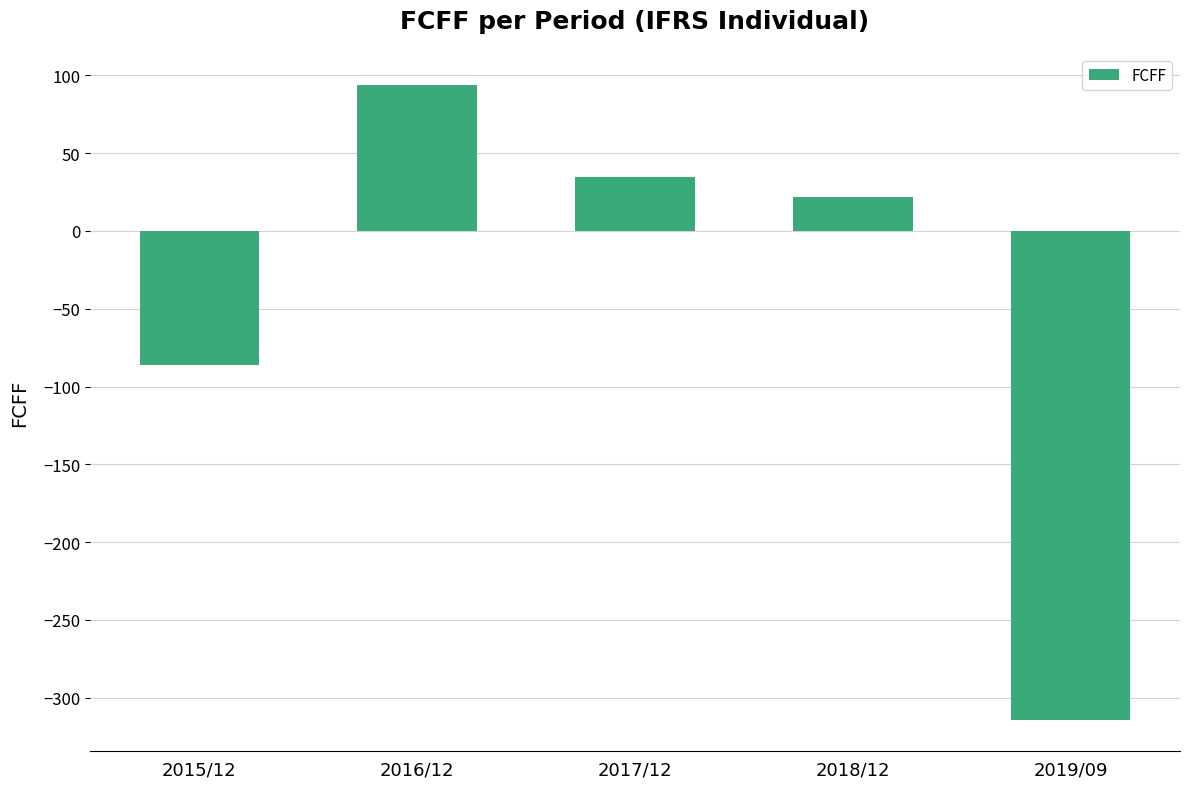

What value does the data have at 2016/12?

94